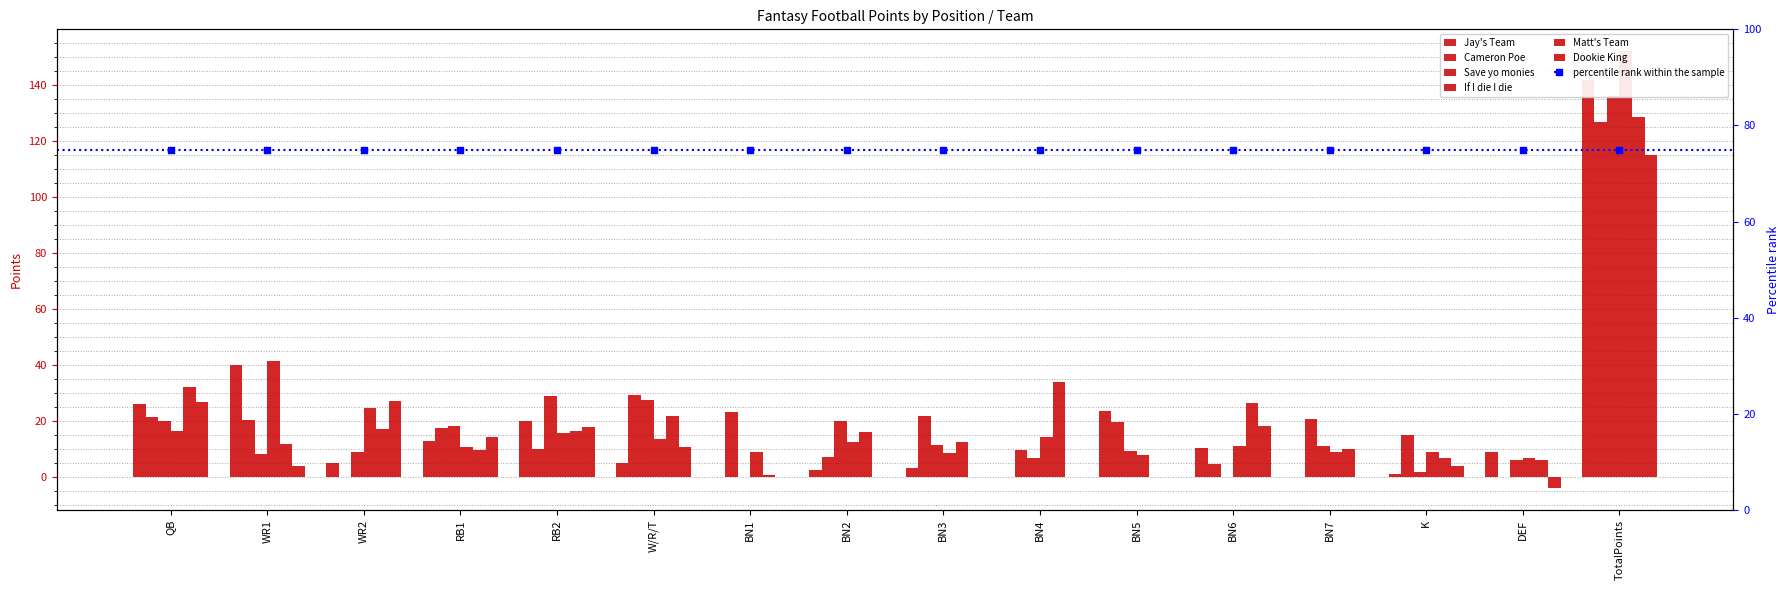

Which series has the largest total across all categories?

If I die I die